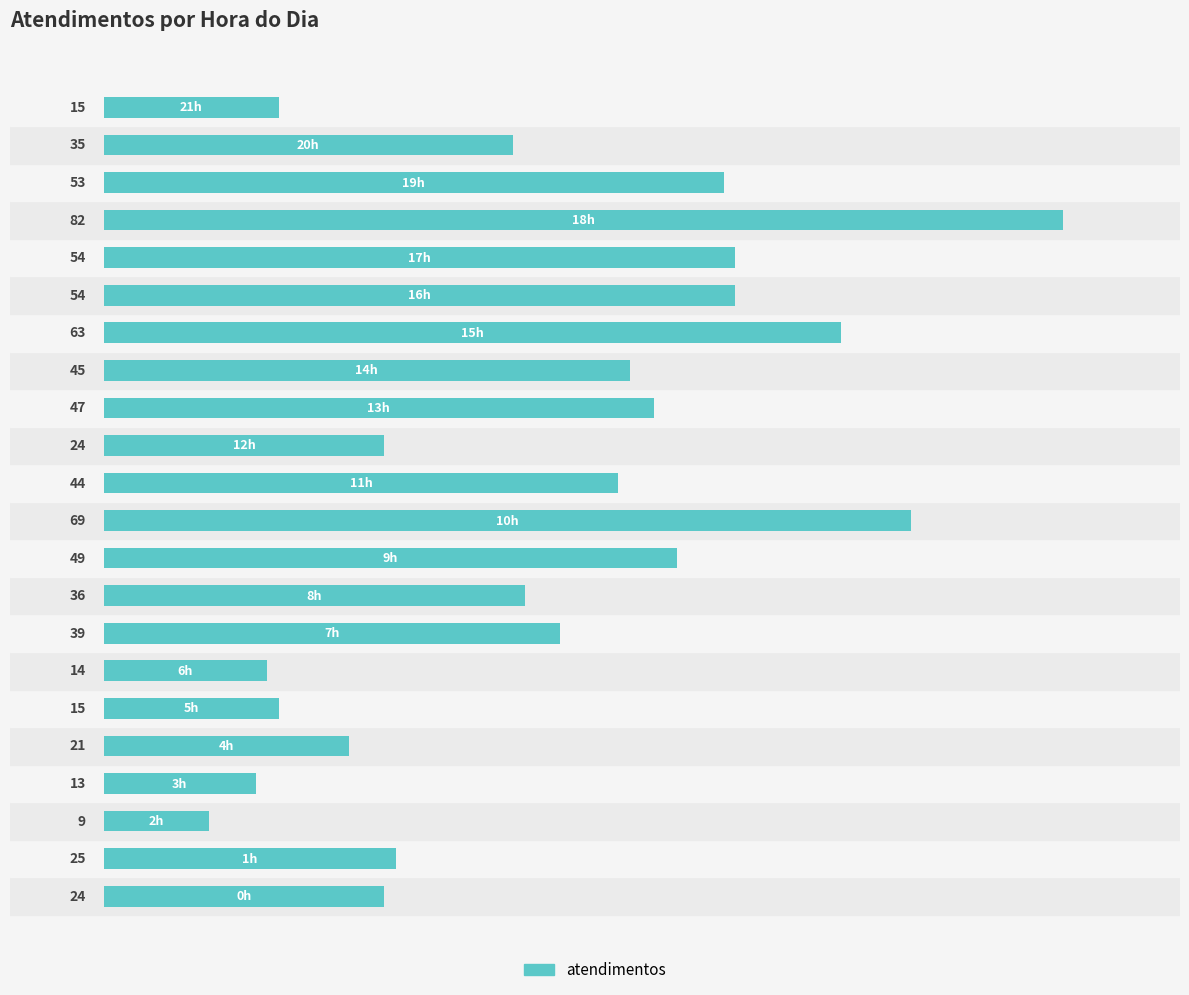

How many bars are there in total?

22